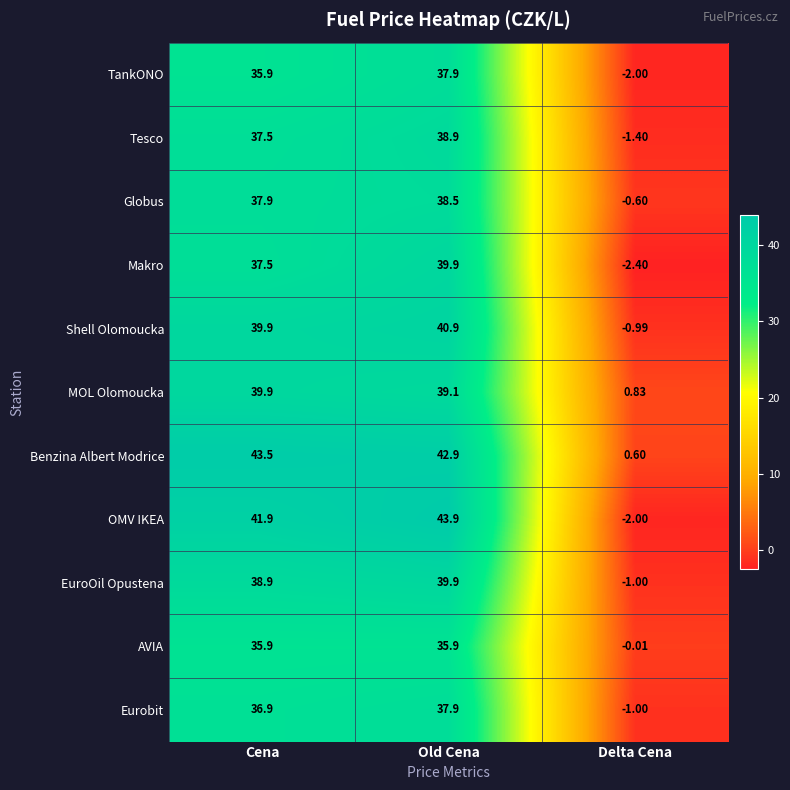

Which series has the largest range (max minus min)?

OMV IKEA